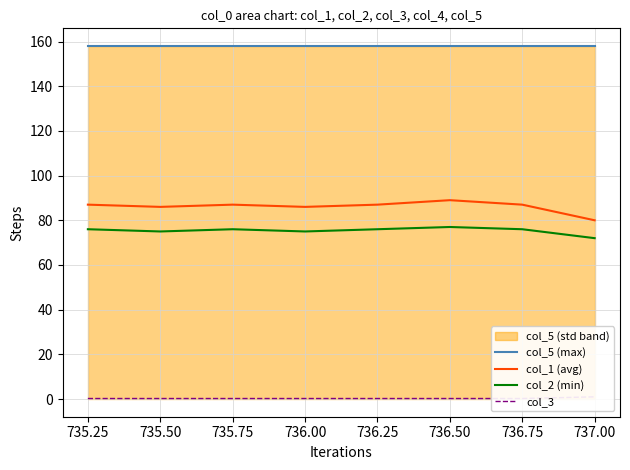

How many col_3 values are between 0 and 1?

8